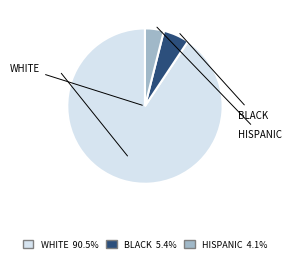

Does any single category account for the majority?

Yes